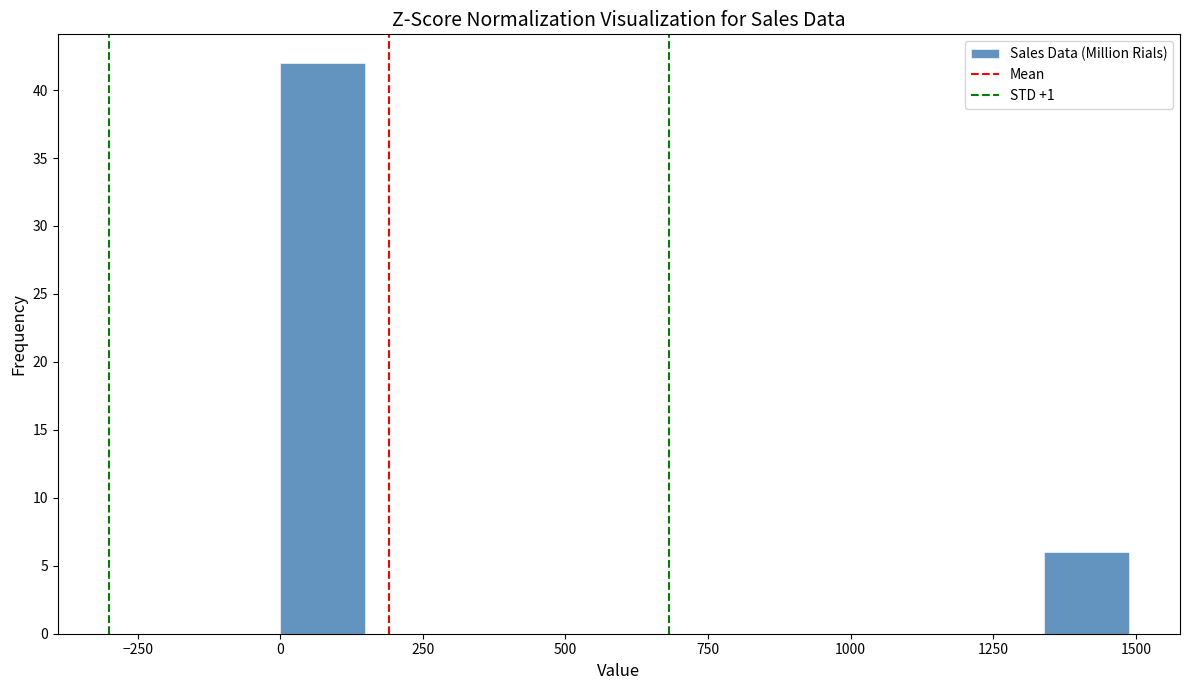

Read against the x-axis, roughly where is the centre of the tallest bar?

50